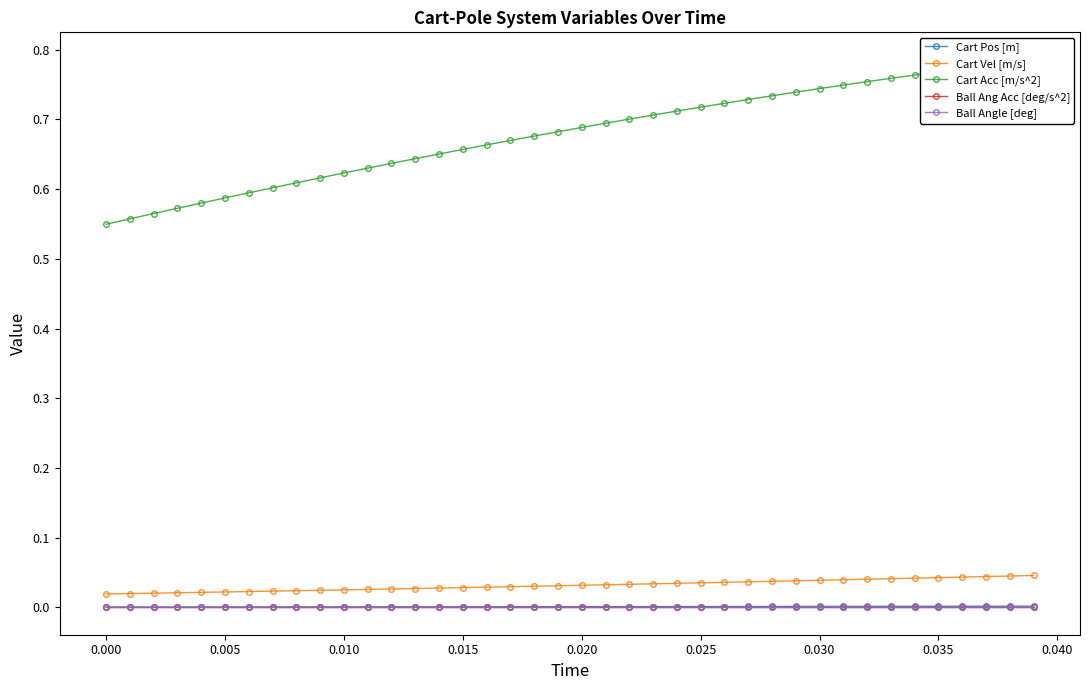

Does the chart have visible grid lines?

No